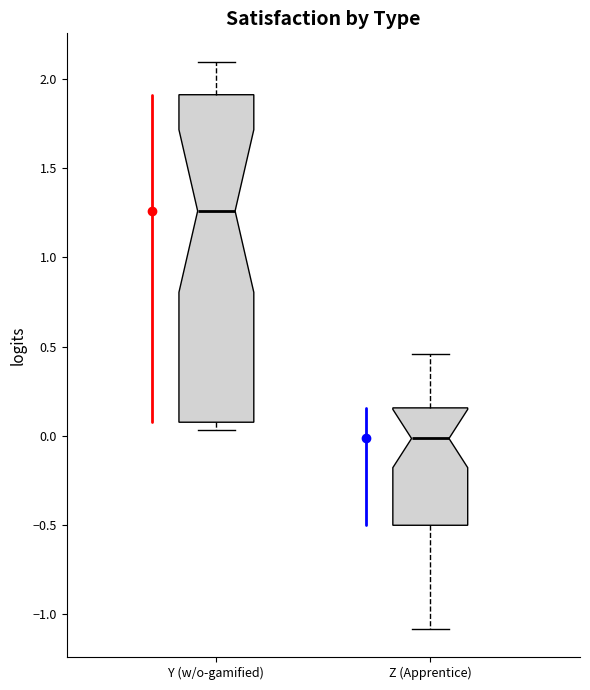

Where is the upper edge of the box for Y (w/o-gamified) on the y-axis? The values are not printed on the chart, so give them approximately, as read against the axis.

1.90